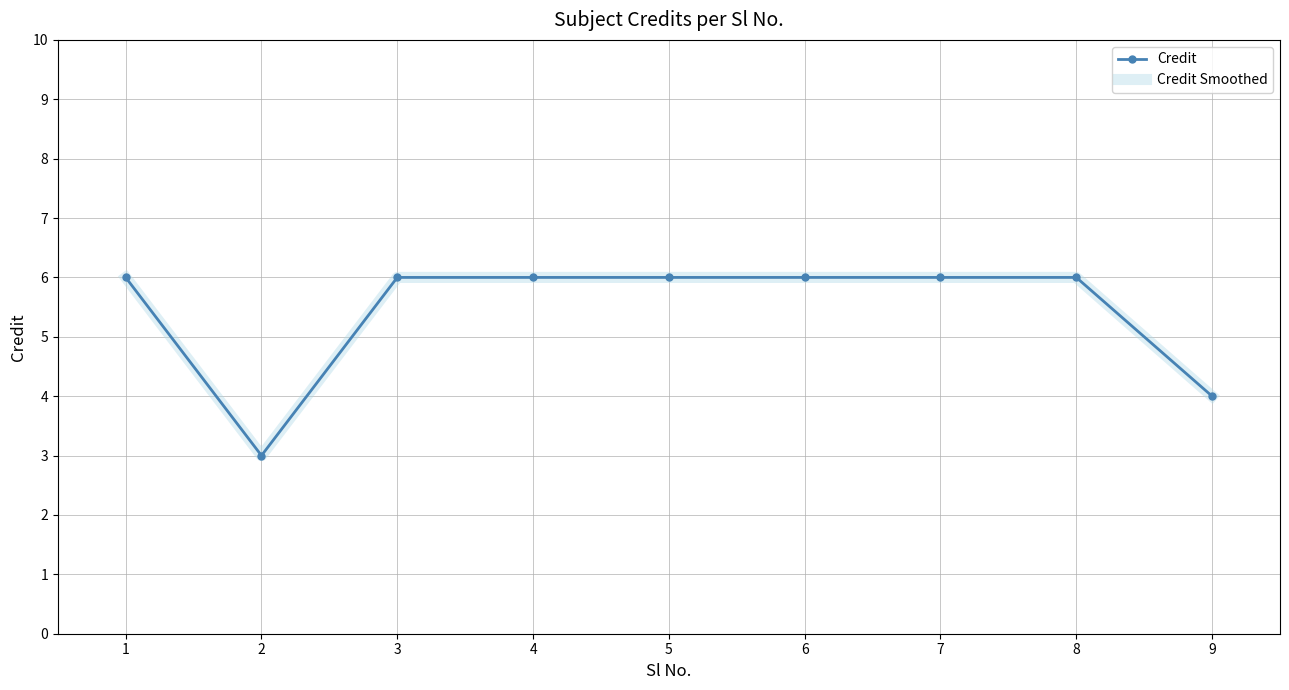

At 2, list the series in order from largest to smallest.

Credit, Credit Smoothed